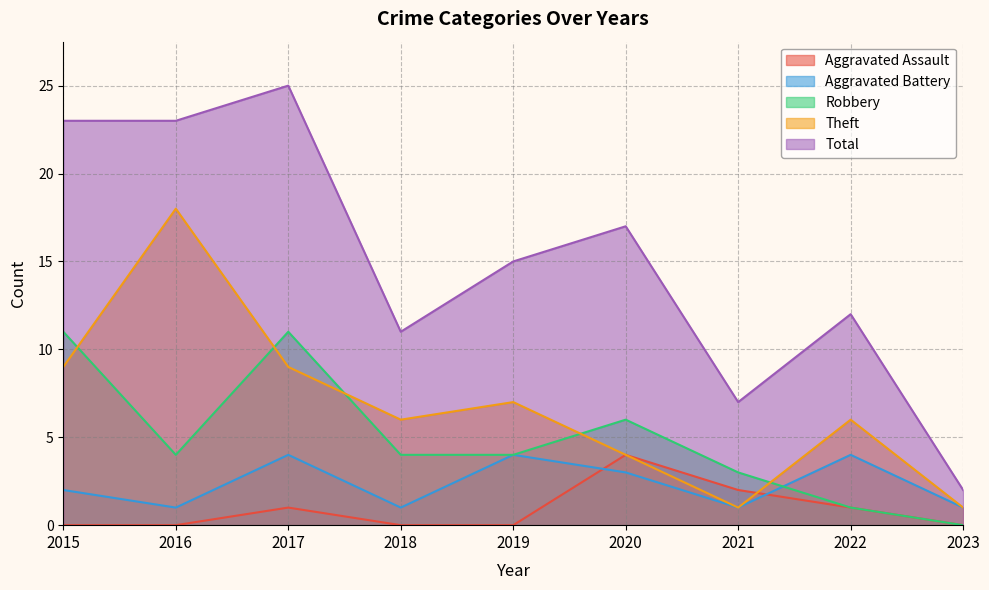

Is the value of Aggravated Battery at 2017 greater than the value of Aggravated Assault at 2019?

Yes